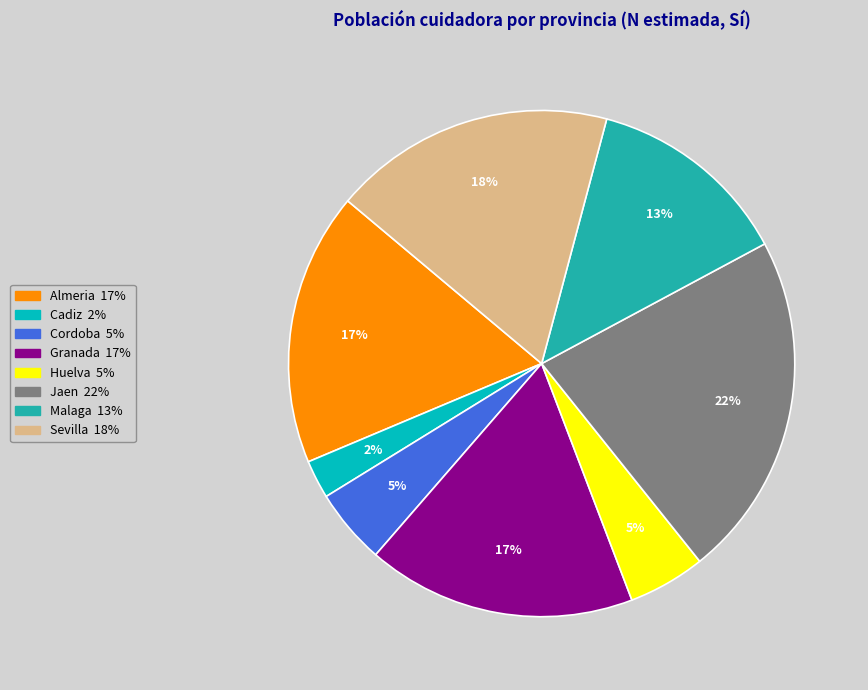

How many slices are in this pie chart?

8